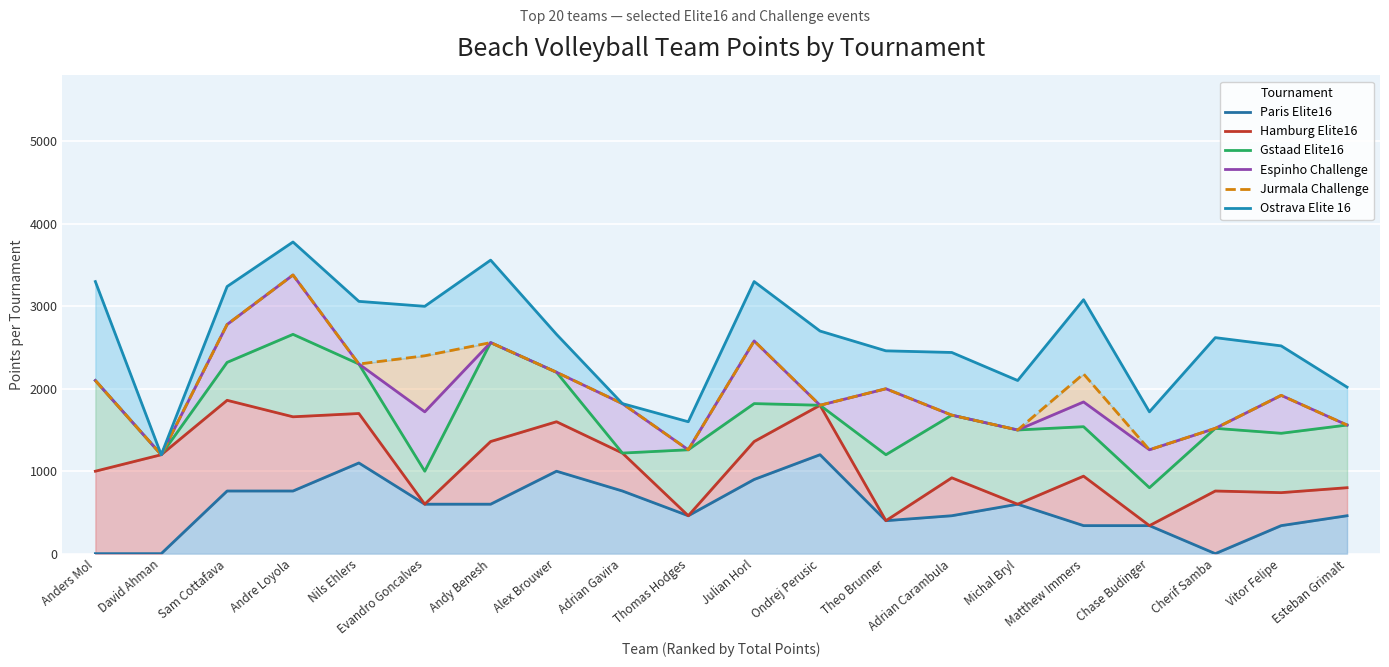

At which label does Ostrava Elite 16 reach its peak?

Andre Loyola